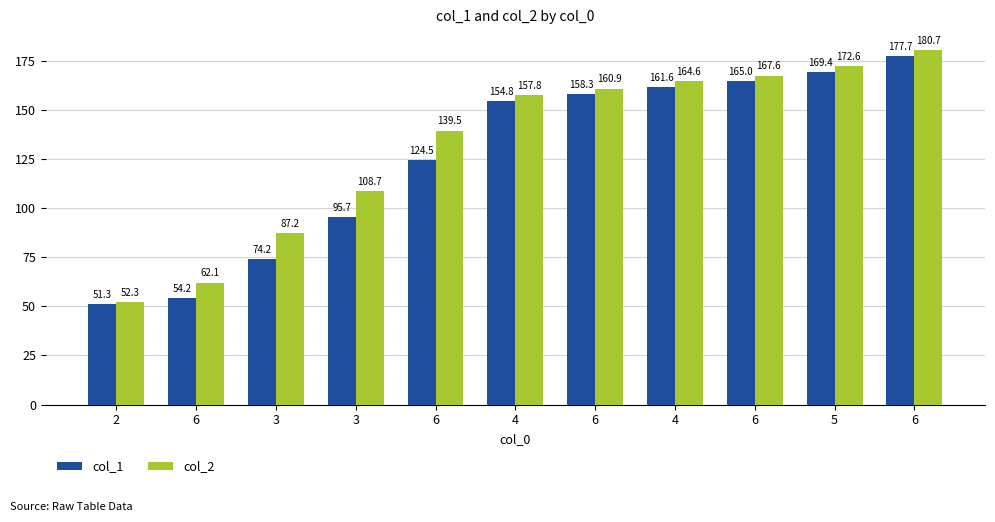

Are the bars horizontal?

No